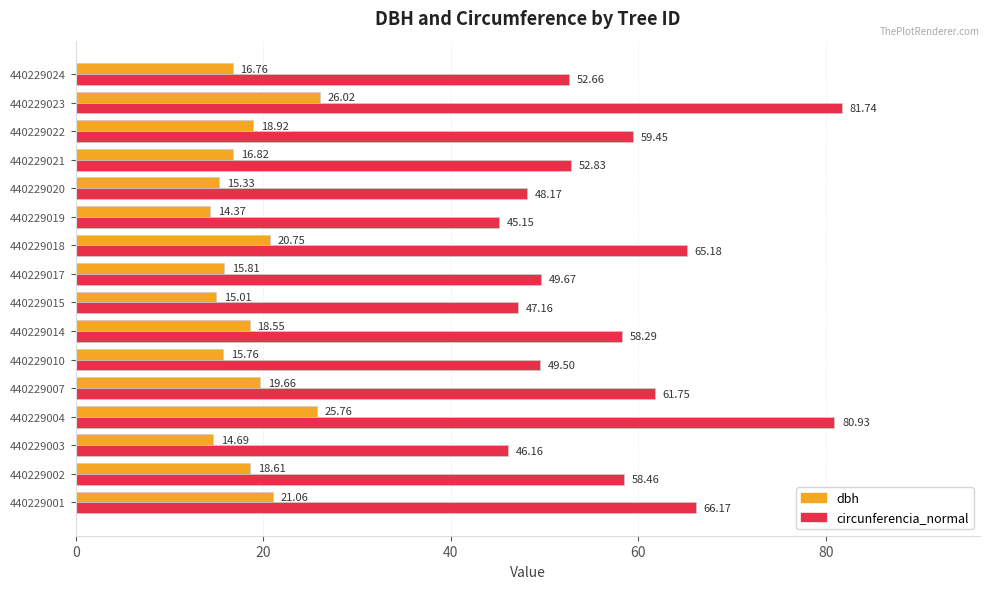

What are all the series names shown in the legend?

dbh, circunferencia_normal